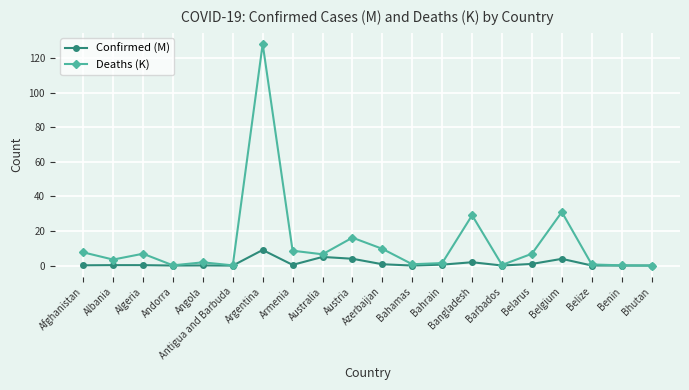

What are all the series names shown in the legend?

Confirmed (M), Deaths (K)